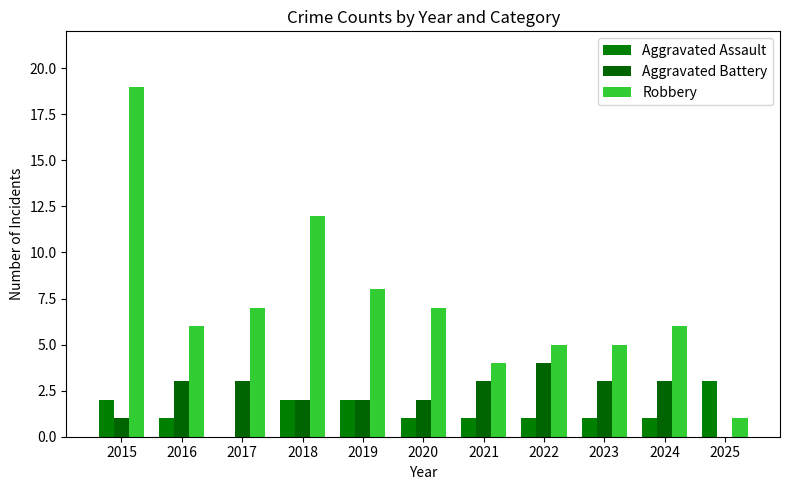

What is the sum of all Aggravated Battery values?

26